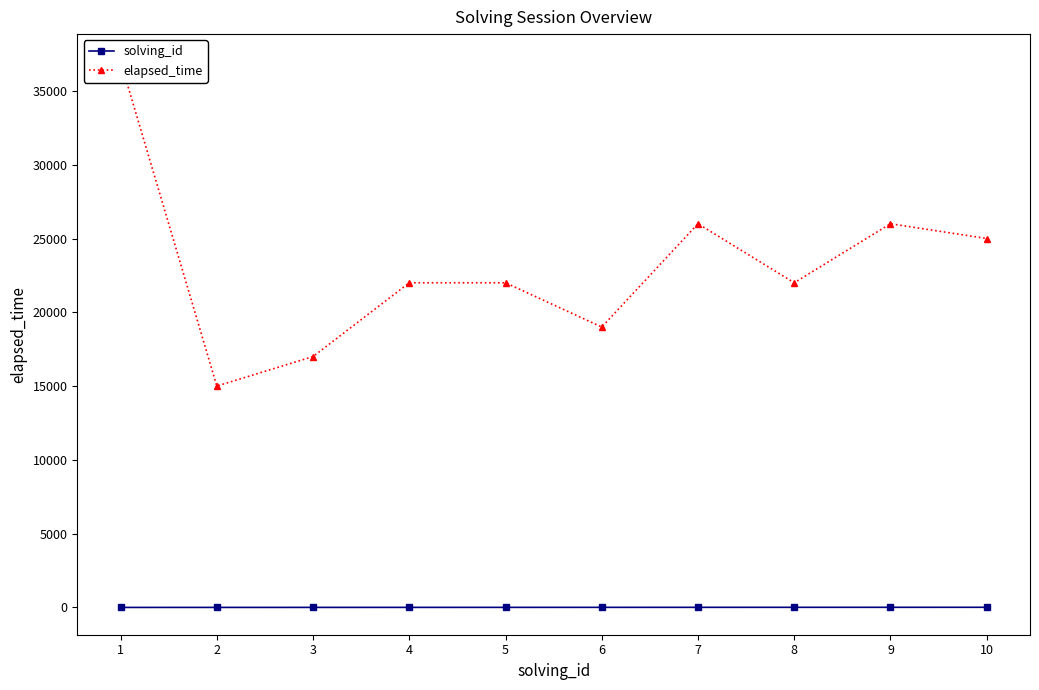

True or false: solving_id has a value of 3 at 3.

True